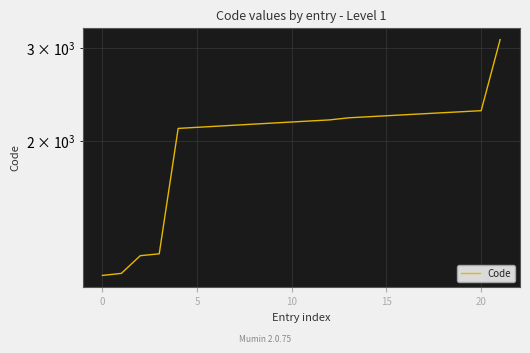

What is the value of the 5th point from the left?

2110